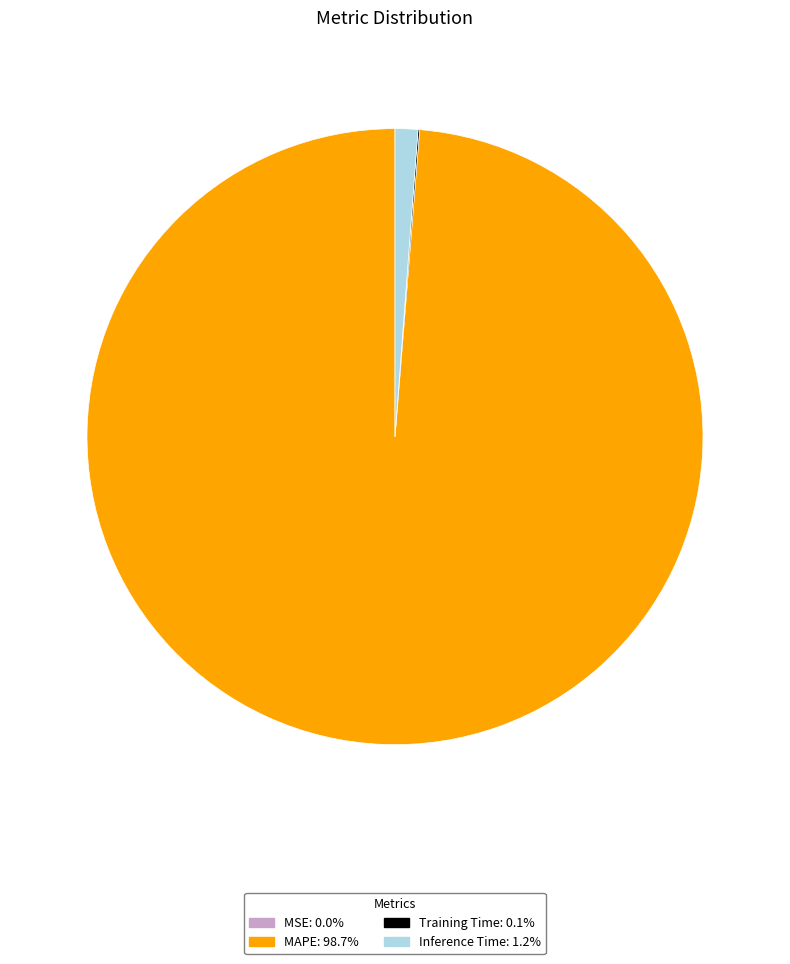

Which has a higher value, MAPE or Inference Time?

MAPE